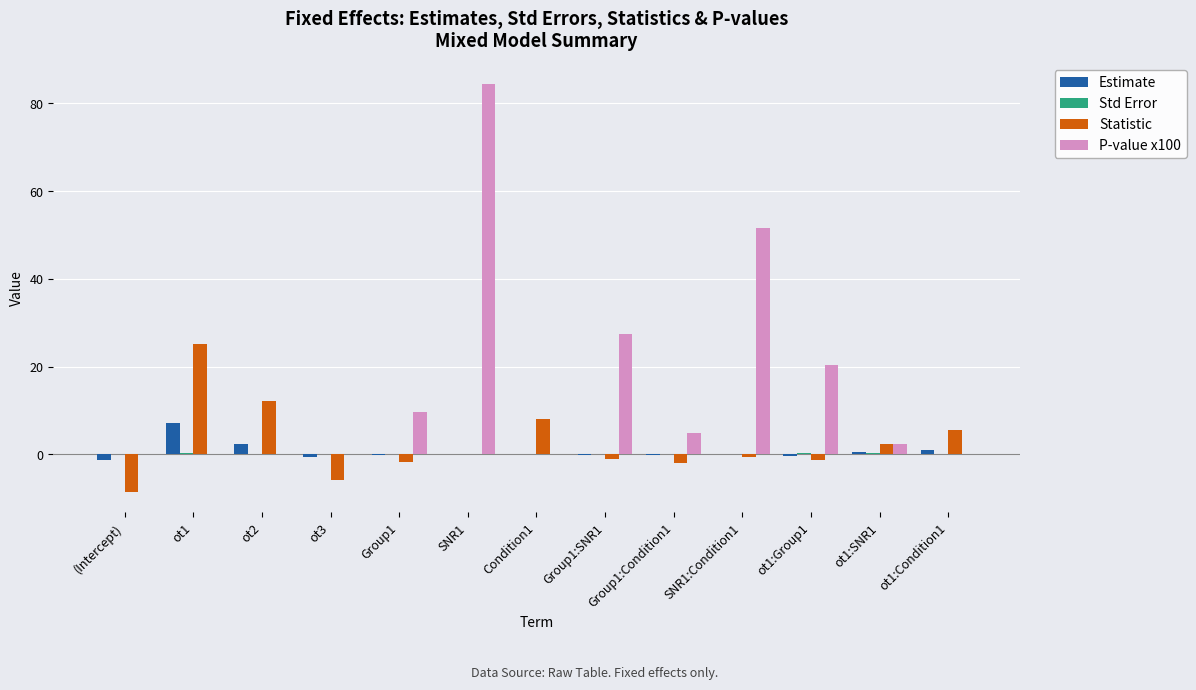

How many series are shown in this chart?

4